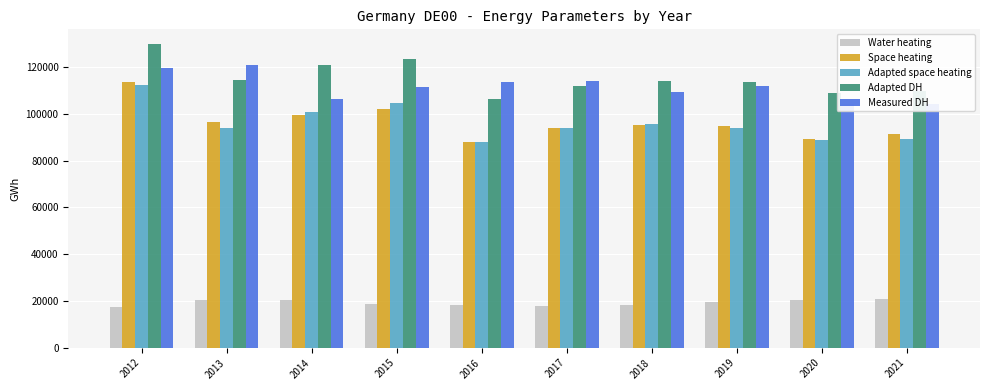

Reading left to right, list all the values displayed in this chart.

Water heating: 2012=17329.4	2013=20454.0	2014=20196.7	2015=18754.4	2016=18292.7	2017=17900.2	2018=18444.6	2019=19456.1	2020=20336.1	2021=20780.7
Space heating: 2012=113755.3	2013=96265.2	2014=99397.7	2015=102033.9	2016=88122.9	2017=93691.2	2018=95316.2	2019=94599.8	2020=89136.4	2021=91229.5
Adapted space heating: 2012=112248.9	2013=93969.1	2014=100608.8	2015=104540.5	2016=87786.2	2017=93859.0	2018=95453.1	2019=93954.6	2020=88669.5	2021=89105.4
Adapted DH: 2012=129578.3	2013=114423.1	2014=120805.5	2015=123294.9	2016=106078.9	2017=111759.2	2018=113897.7	2019=113410.6	2020=109005.7	2021=109886.1
Measured DH: 2012=119594.4	2013=120788.3	2014=106415.6	2015=111591.4	2016=113760.8	2017=114055.8	2018=109472.5	2019=112010.3	2020=104065.3	2021=104065.3